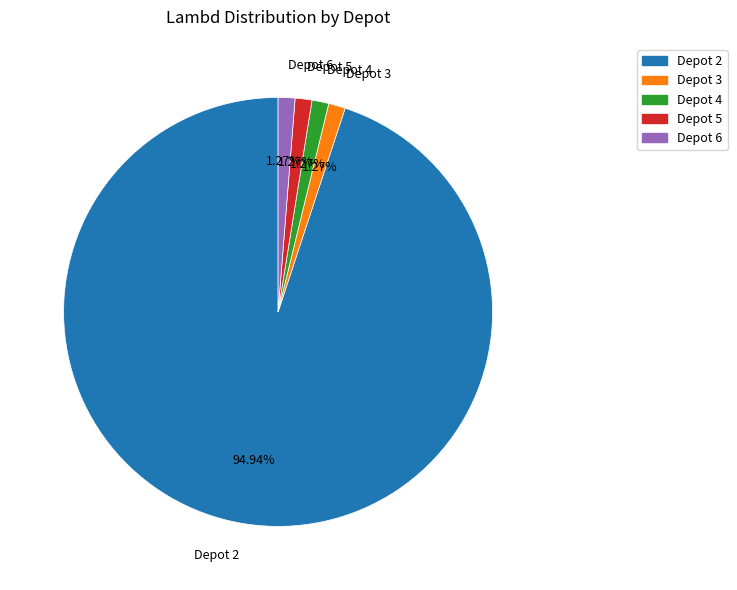

To the nearest percent, what is the combined percentage of Depot 4 and Depot 3?

3%